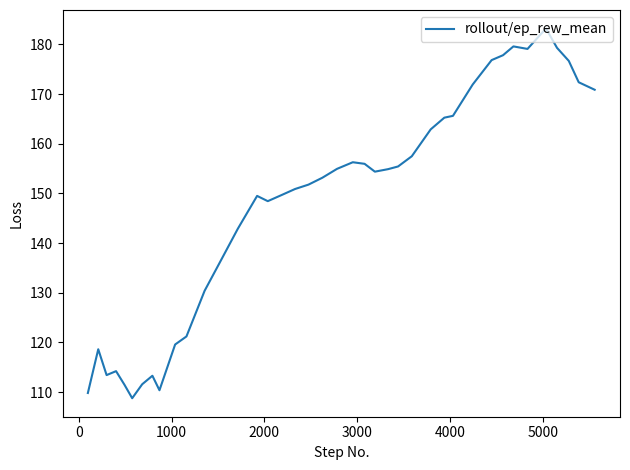

What is the difference between the maximum and minimum values?

74.5